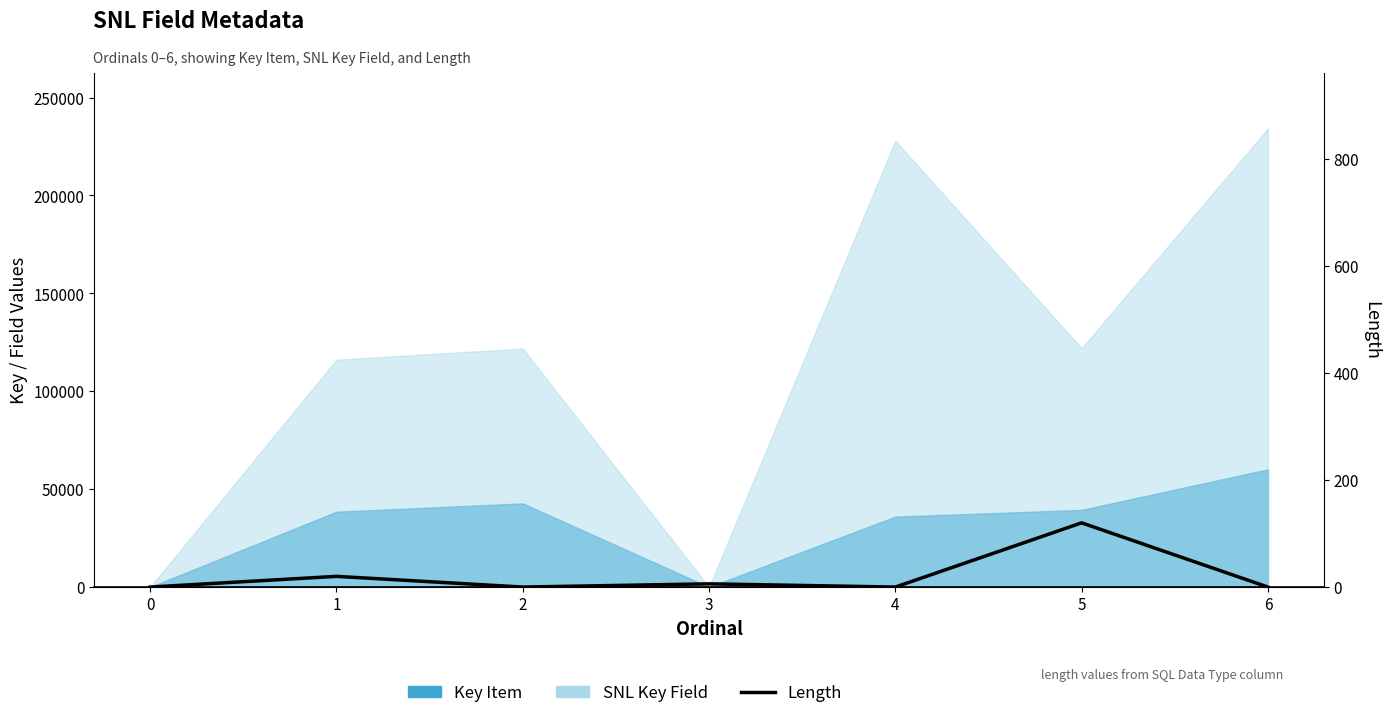

True or false: the data shows -65 at 6.

False